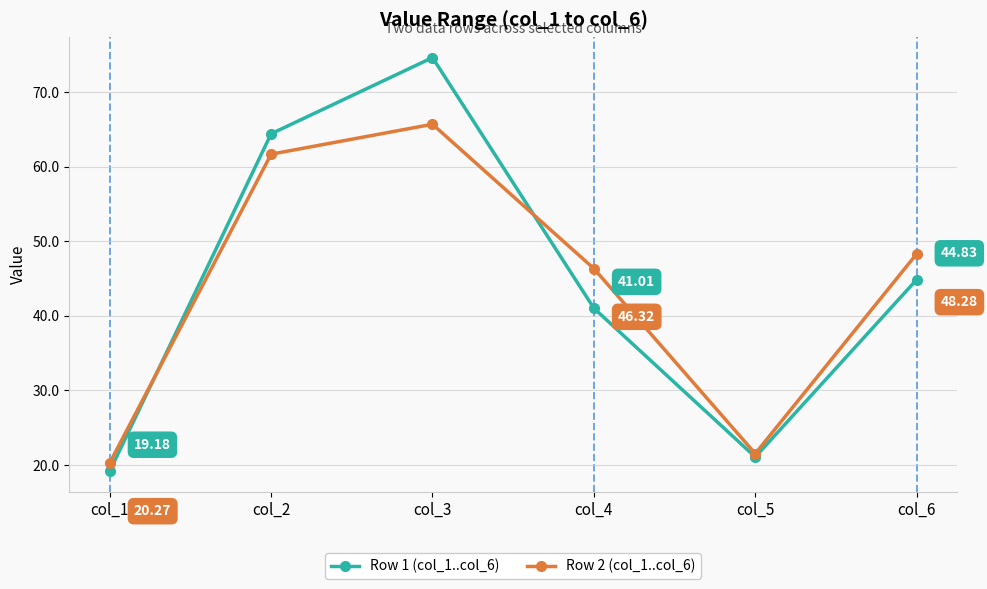

What is the difference between the highest and lowest values at col_5?

0.4